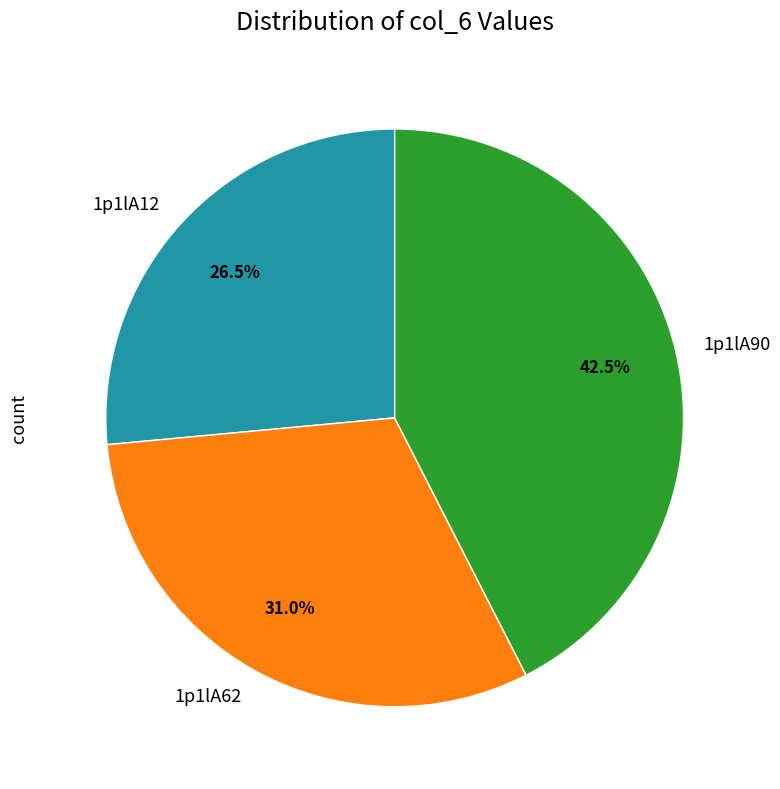

To the nearest percent, what is the combined percentage of 1p1lA90 and 1p1lA12?

69%